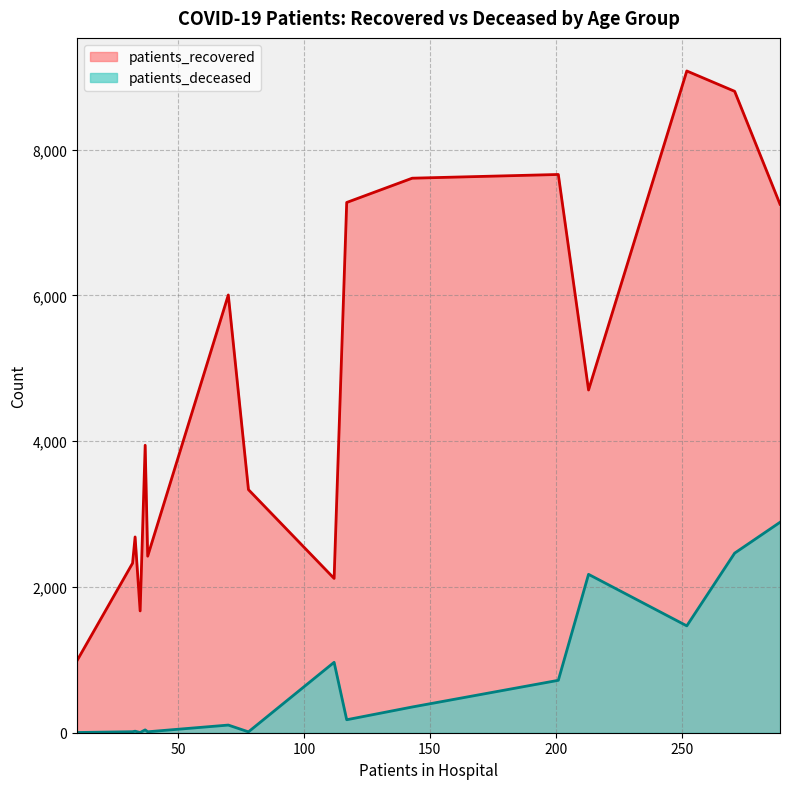

True or false: patients_recovered has more than 1 interior local peaks.

True